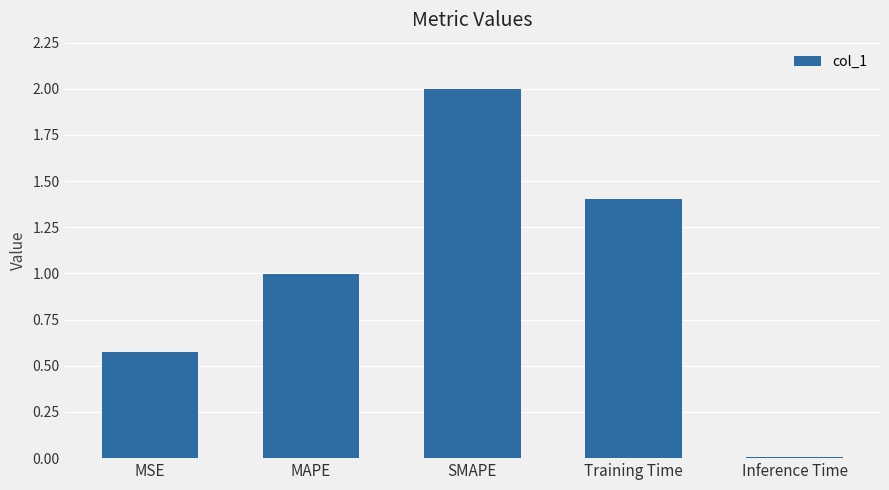

What position from the right is Inference Time?

1